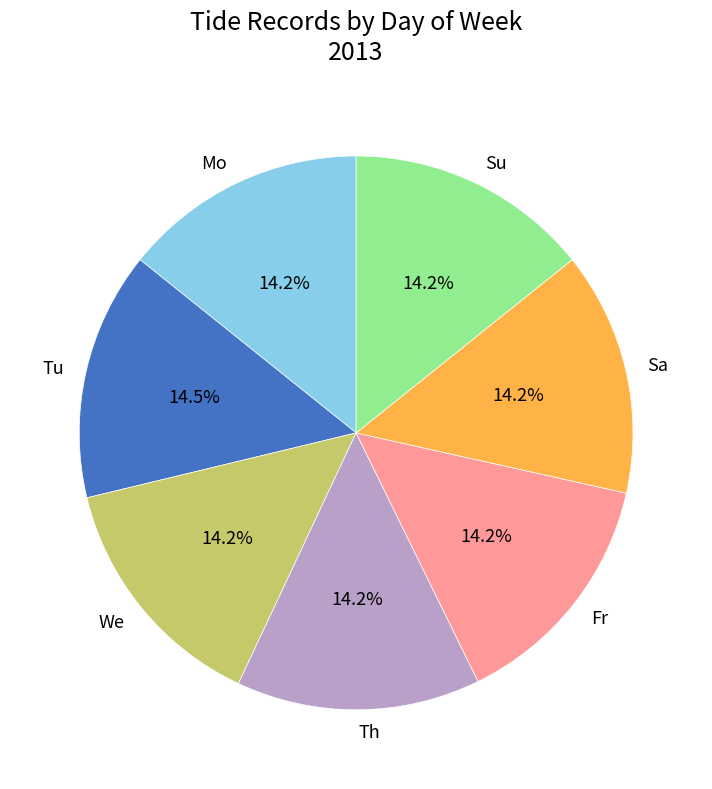

How many slices are in this pie chart?

7